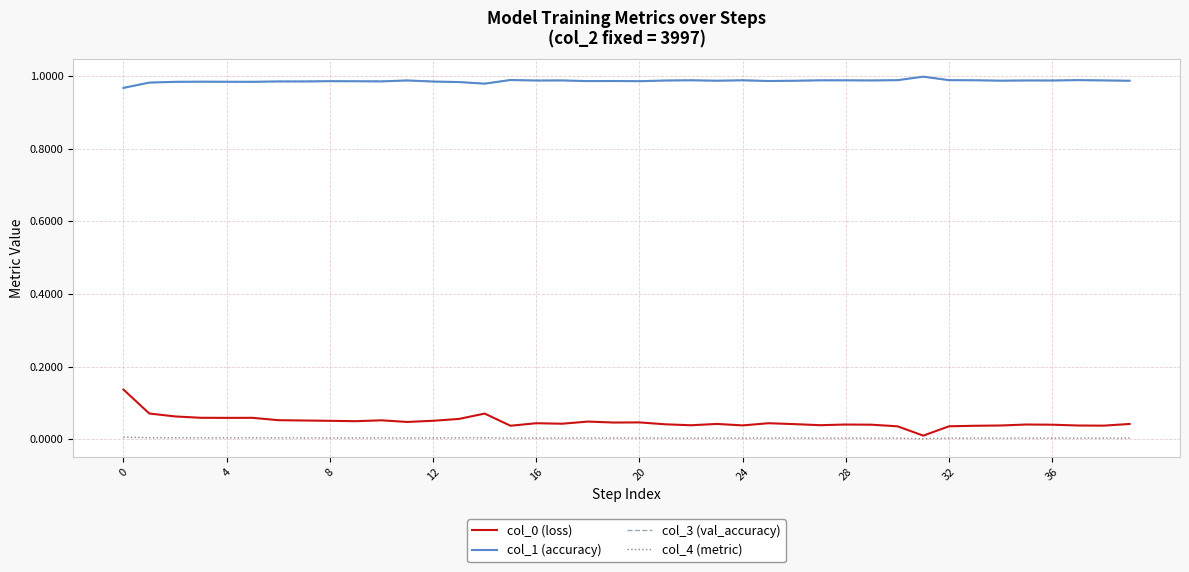

True or false: col_0 (loss) and col_3 (val_accuracy) intersect in this chart.

False